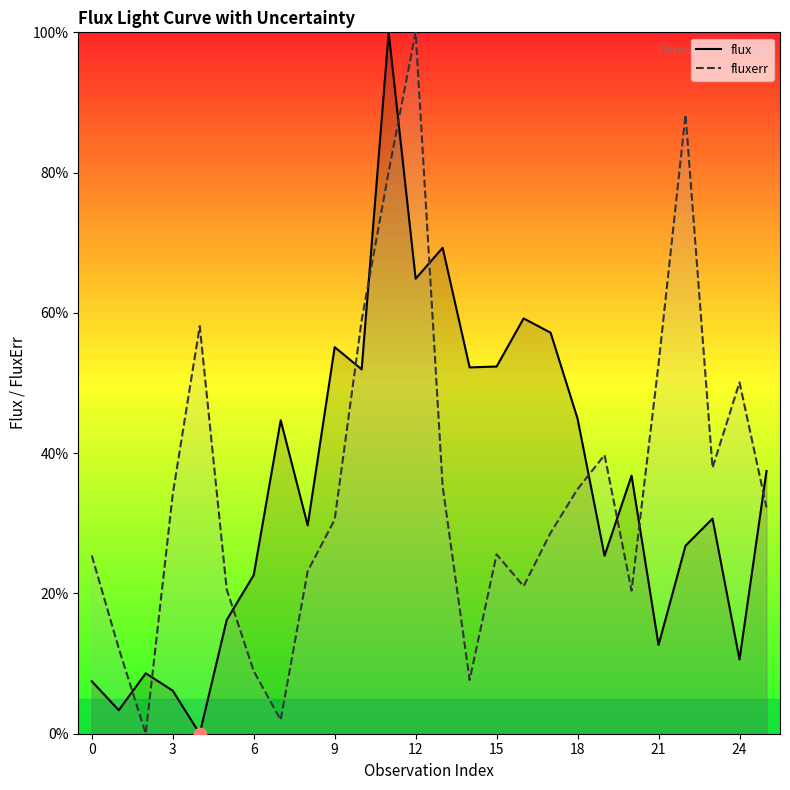

At how many categories does at least one series exceed 18?

24